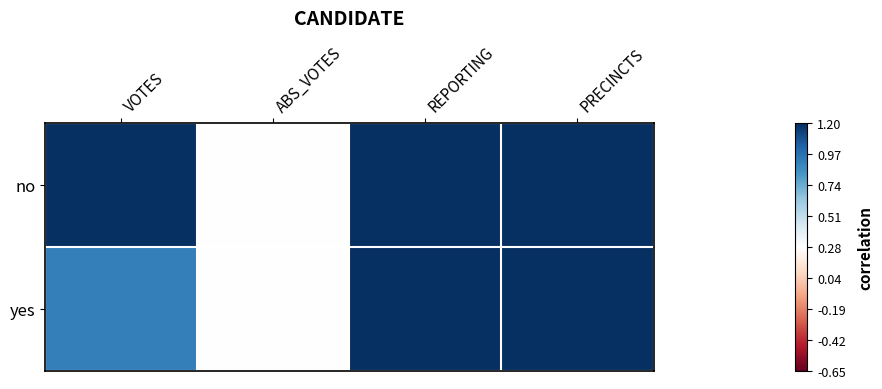

How many distinct data groups are displayed?

2